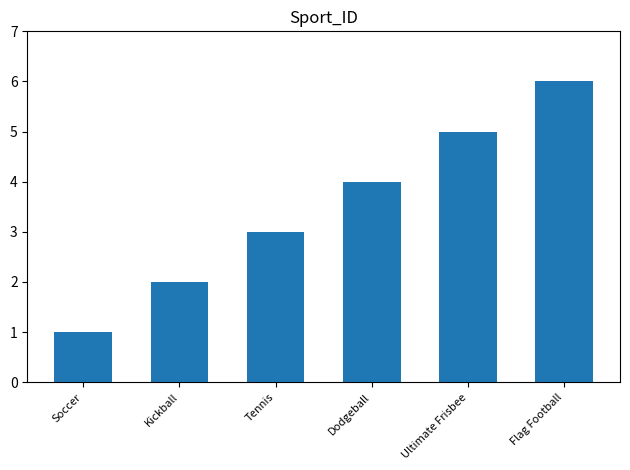

Which label corresponds to the largest value in the chart?

Flag Football